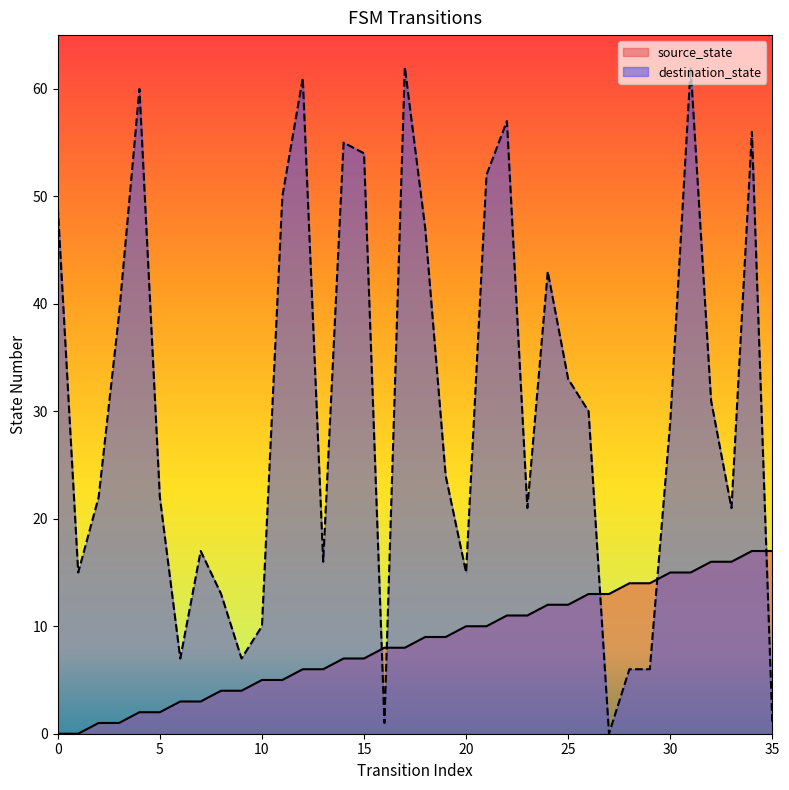

Does the chart display data point markers on the line(s)?

No